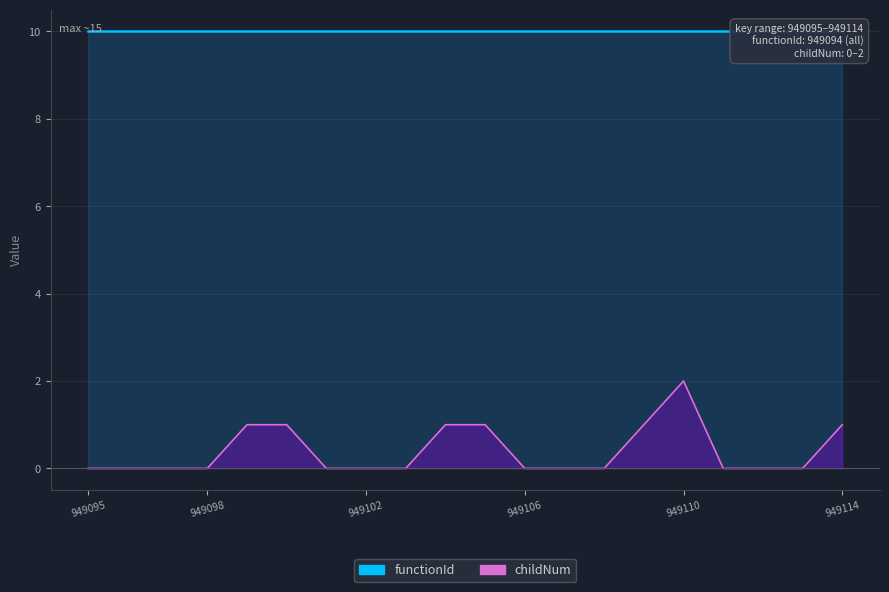

Reading left to right, list all the values displayed in this chart.

0	0	0	0	1	1	0	0	0	1	1	0	0	0	1	2	0	0	0	1